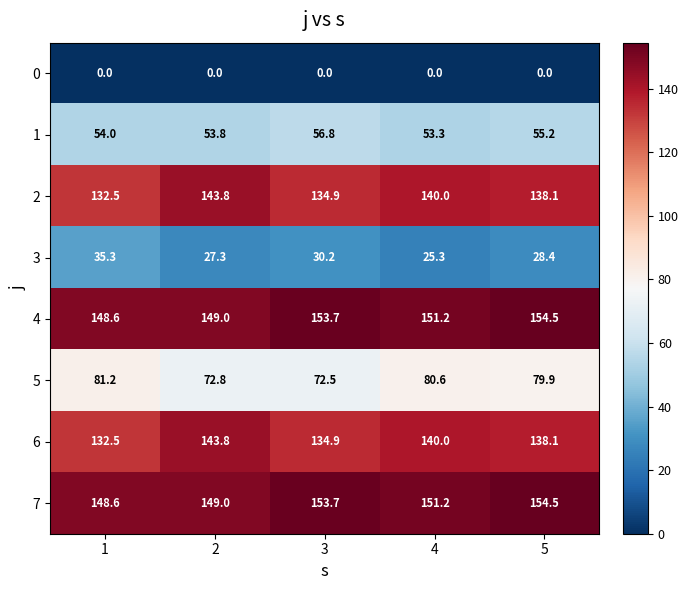

Read the 5 value at 4.

80.6